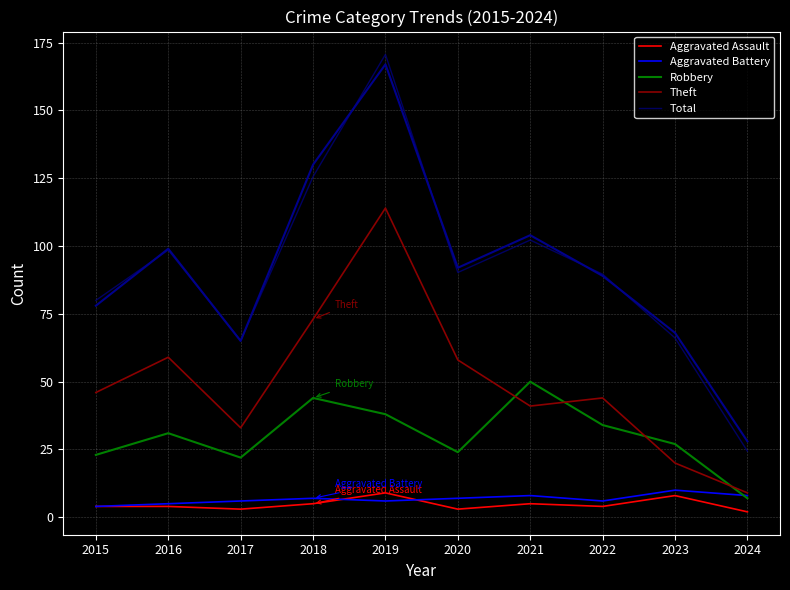

Which series has the largest total across all categories?

Total